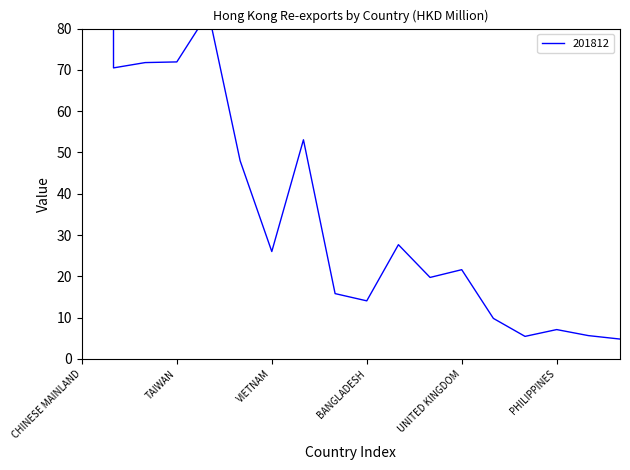

Count the number of categories in the chart.

18